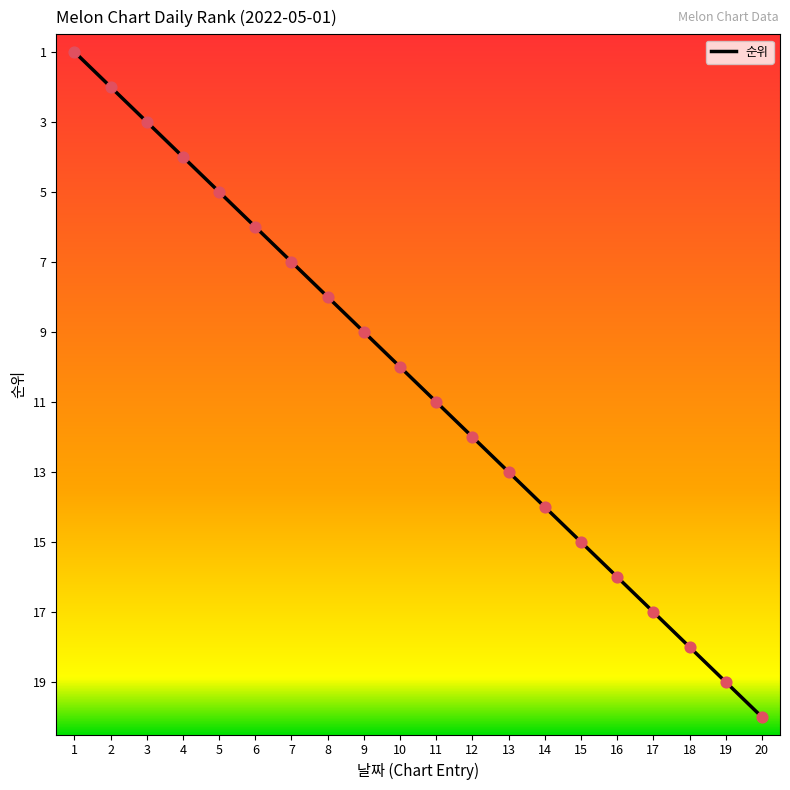

Which has a higher value, 20 or 13?

20